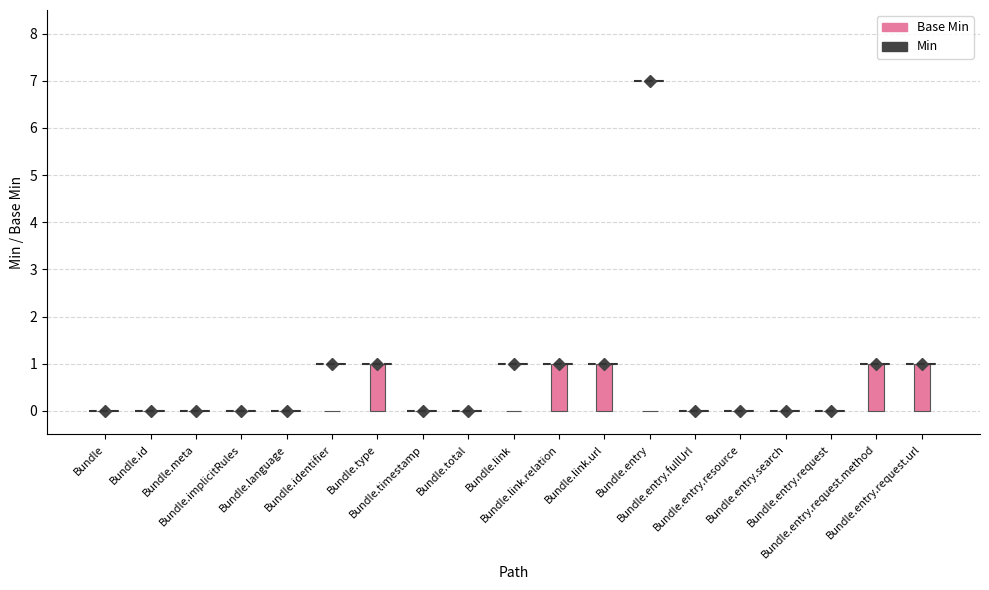

What is the label of the 17th bar from the left?

Bundle.entry.request